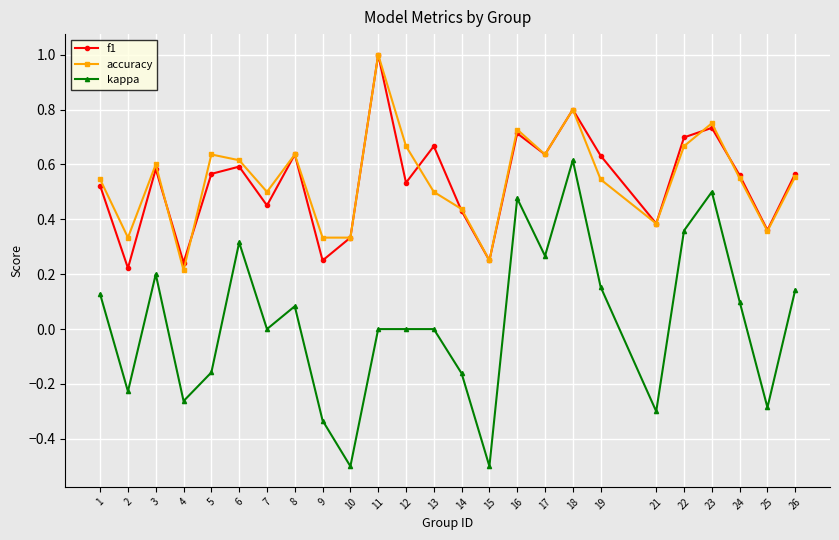

Is the value of kappa at 7 greater than the value of accuracy at 3?

No